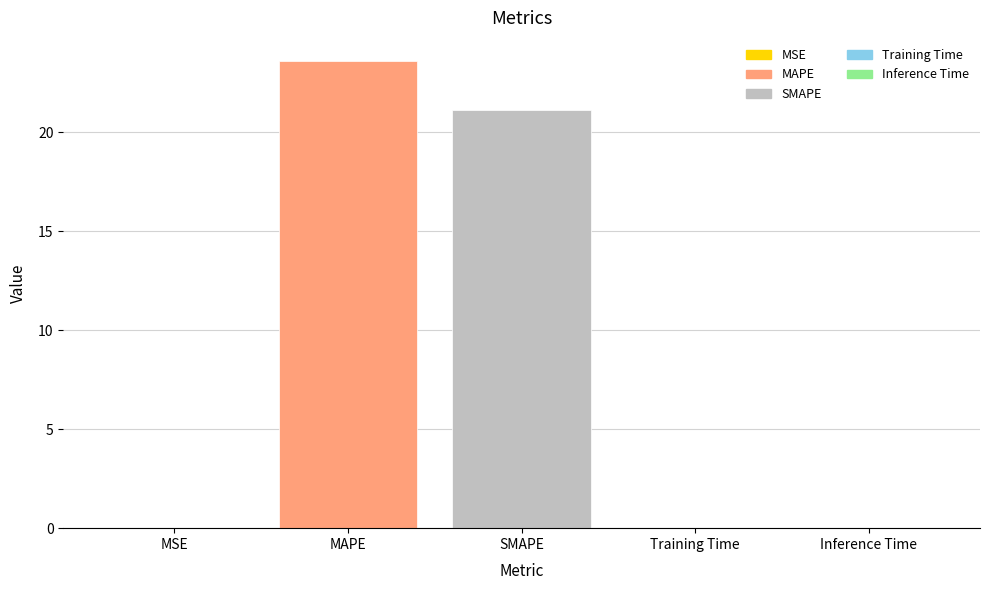

Between MAPE and Inference Time, which is larger?

MAPE